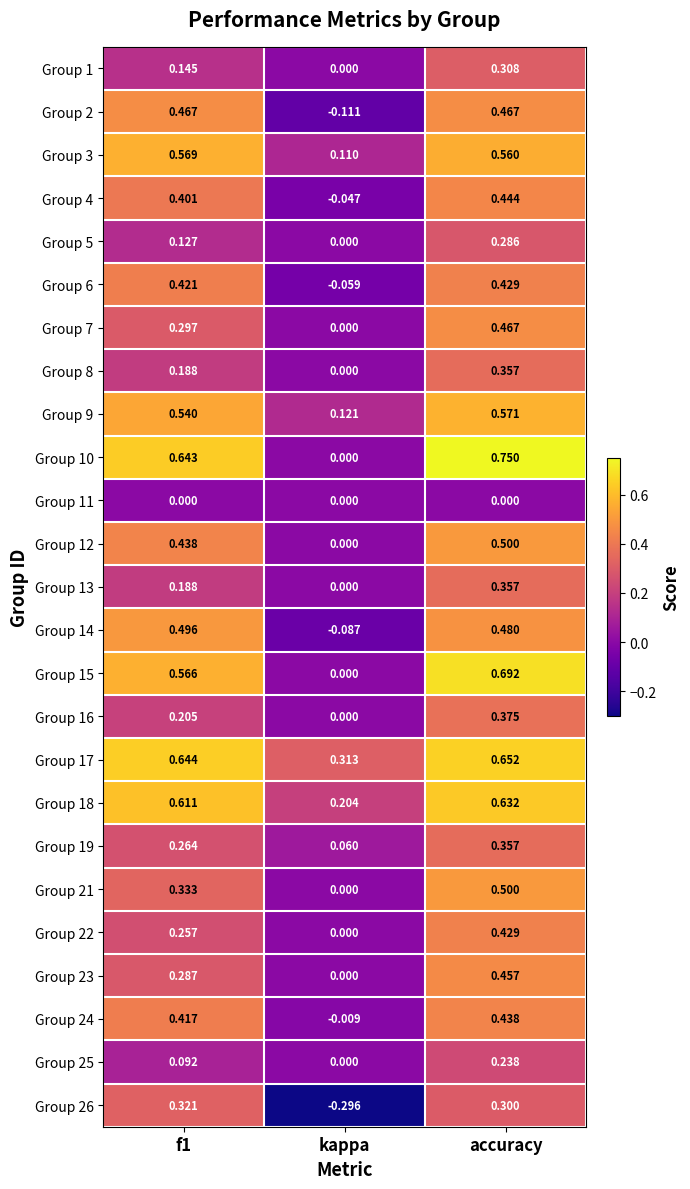

Between f1 and accuracy, which series saw the biggest shift?

Group 22